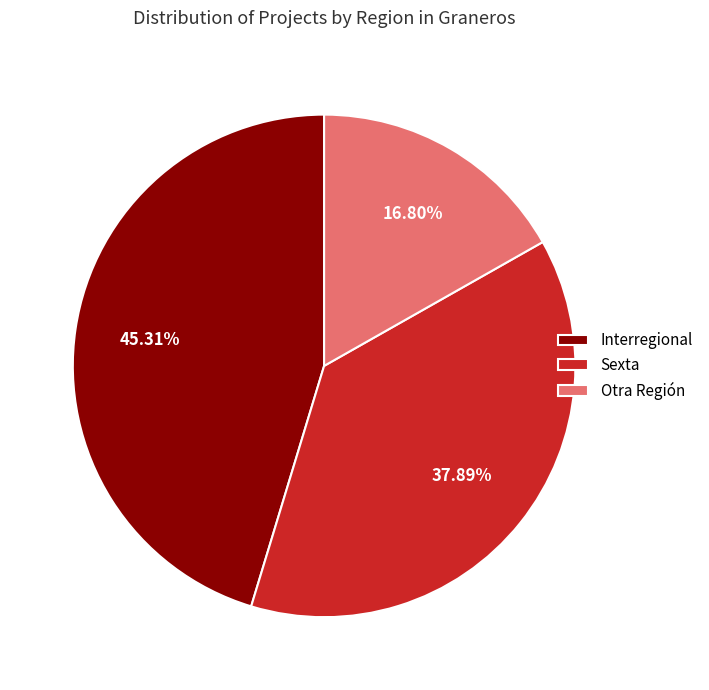

Is there a majority slice in this chart?

No